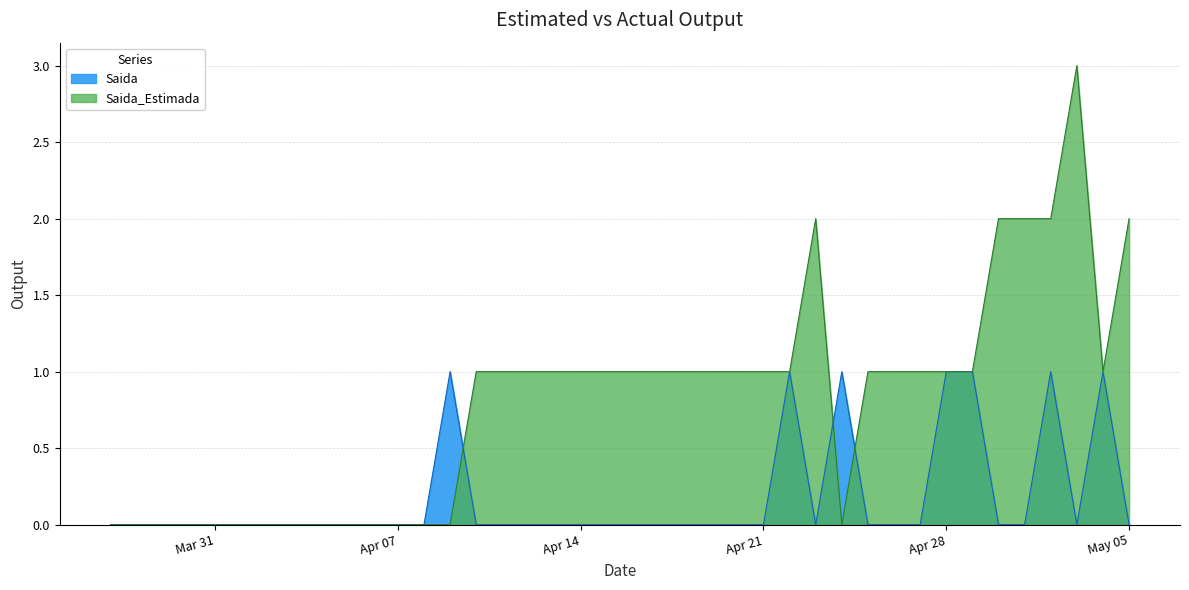

The chart shows a value of 0 at 2020-03-29. True or false?

True